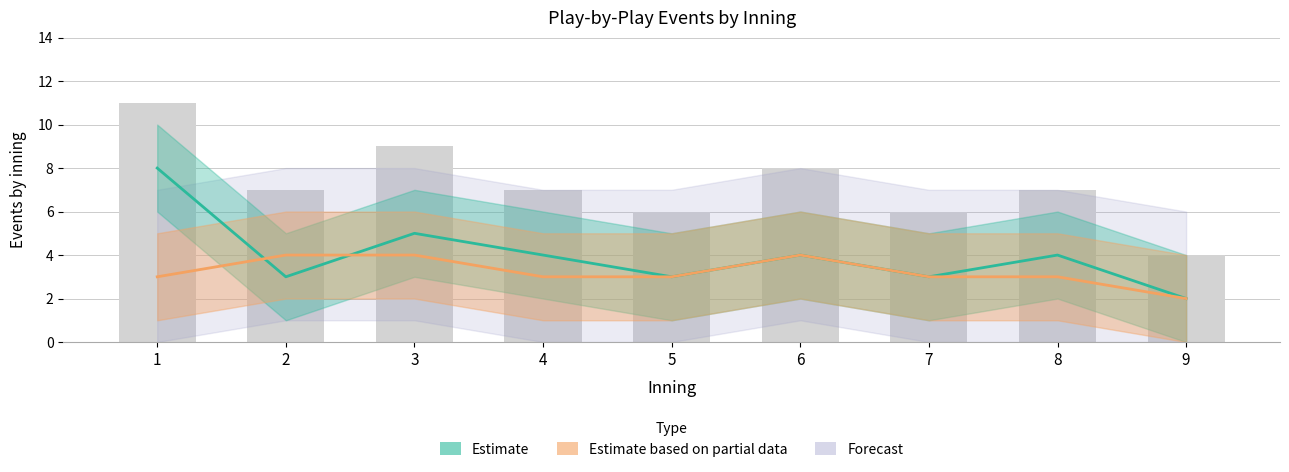

Is it true that Estimate (top half) equals 4 at 4?

True